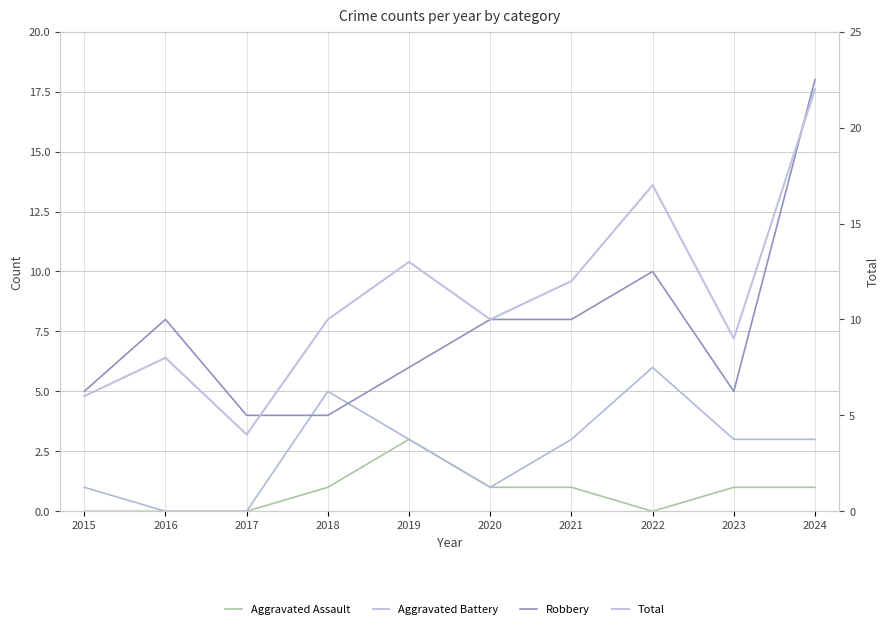

True or false: Aggravated Assault and Aggravated Battery intersect in this chart.

False